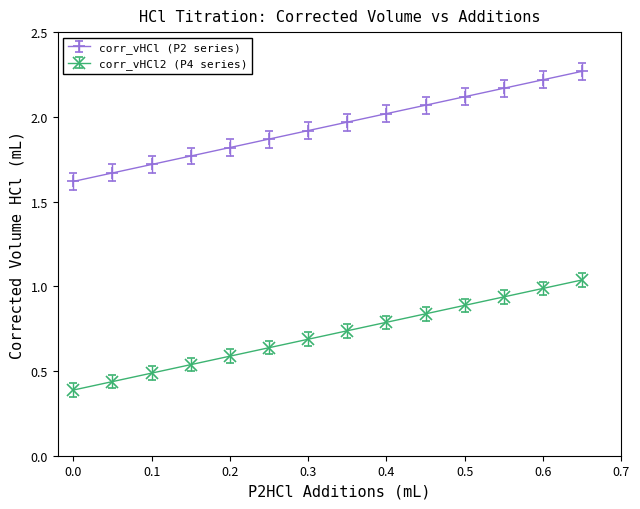

What is the minimum value for corr_vHCl (P2 series)?

1.6